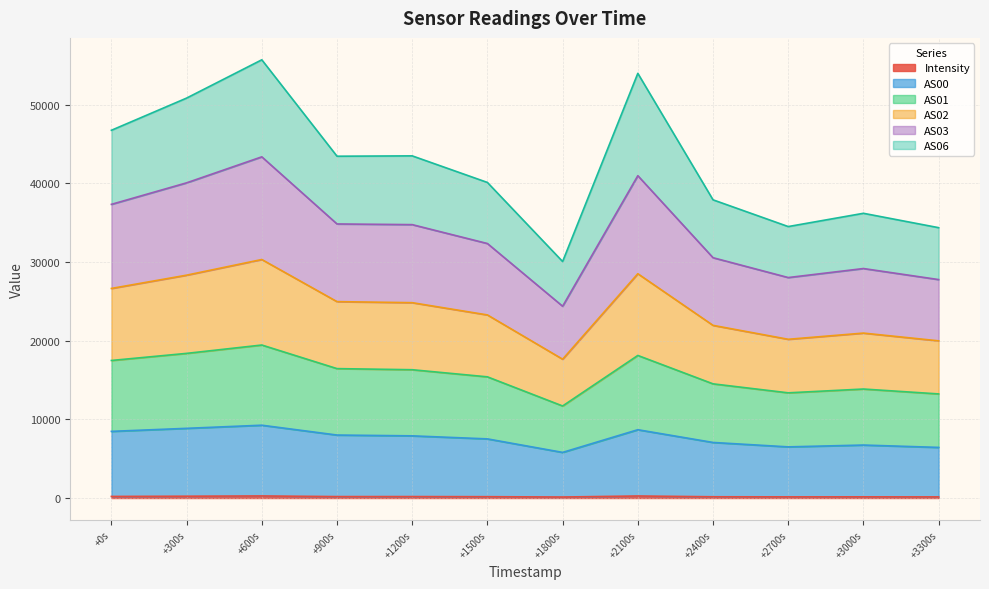

What is the maximum value for Intensity?

262.4